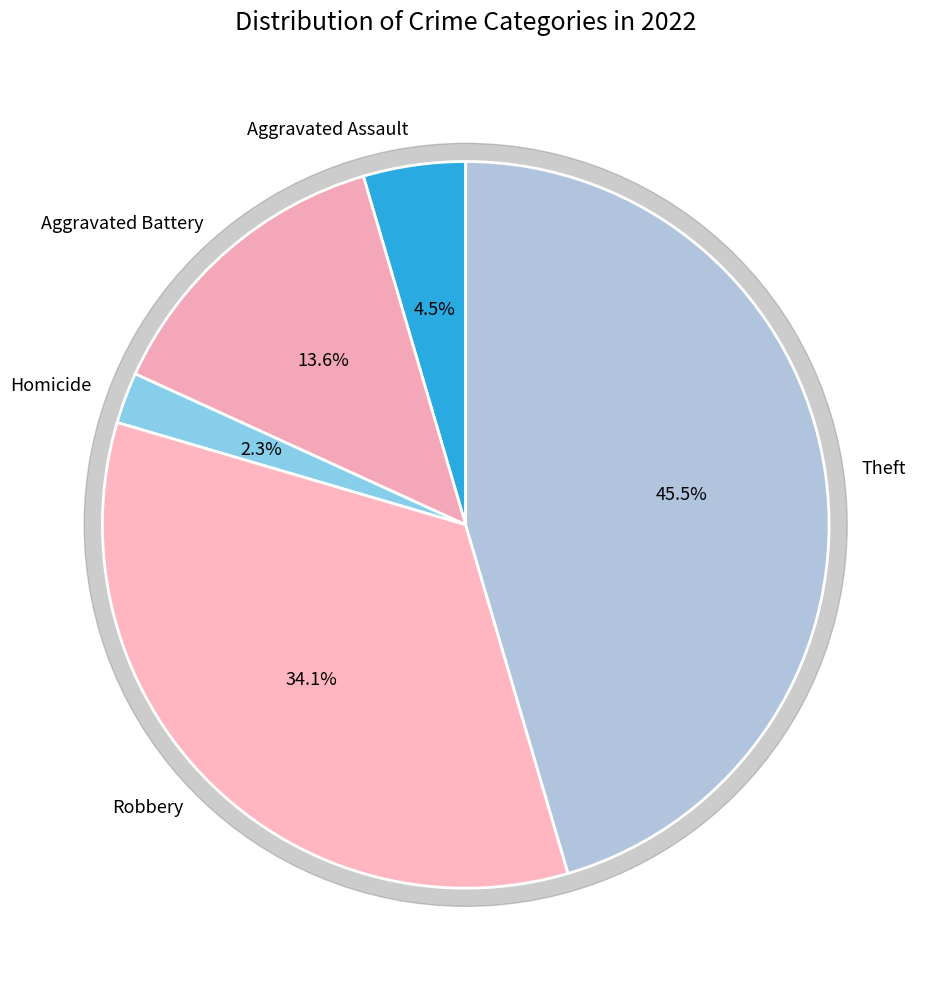

Does Homicide represent more than half of the total?

No